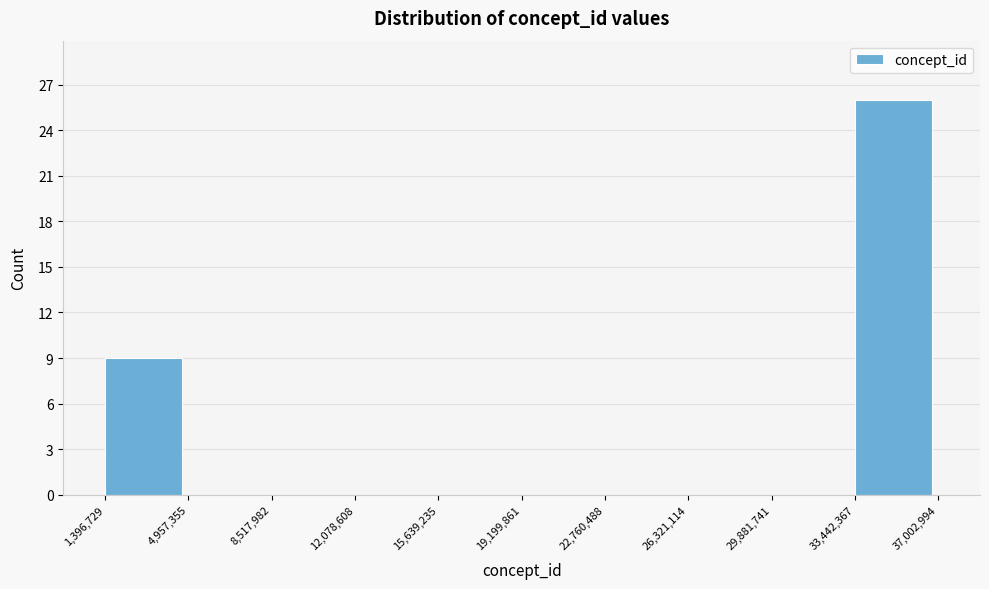

Reading left to right, list every bar in this chart as the range it spans on the x-axis followed by its height. The values are not printed on the chart, so give them approximately, as read against the axis.

1,396,729 to 4,957,355: 9
4,957,355 to 8,517,982: 0
8,517,982 to 12,078,608: 0
12,078,608 to 15,639,235: 0
15,639,235 to 19,199,861: 0
19,199,861 to 22,760,488: 0
22,760,488 to 26,321,114: 0
26,321,114 to 29,881,741: 0
29,881,741 to 33,442,367: 0
33,442,367 to 37,002,994: 26